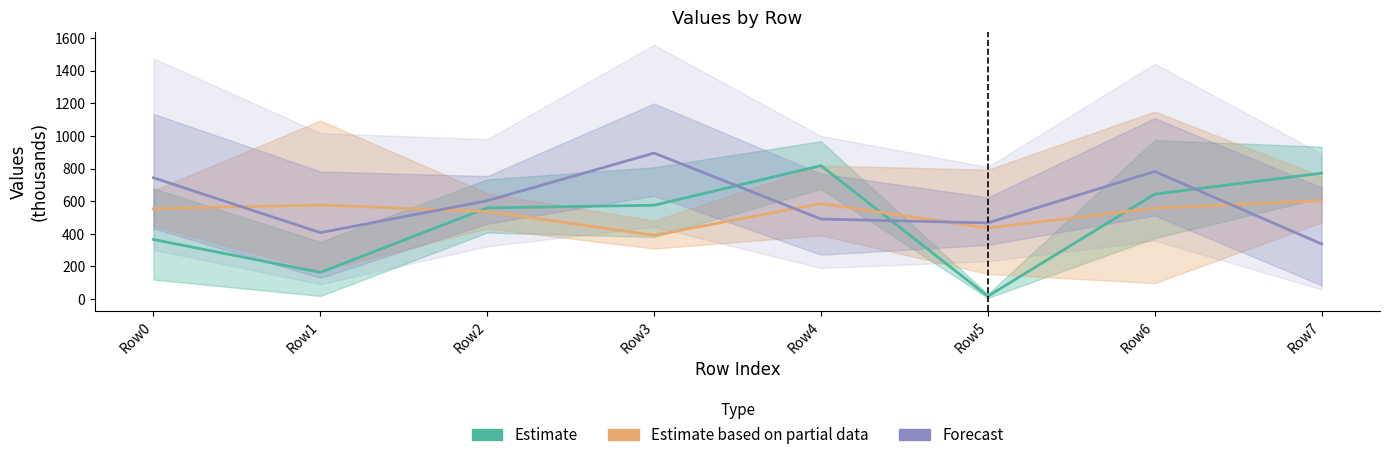

Read the Estimate based on partial data value at Row0.

553.6